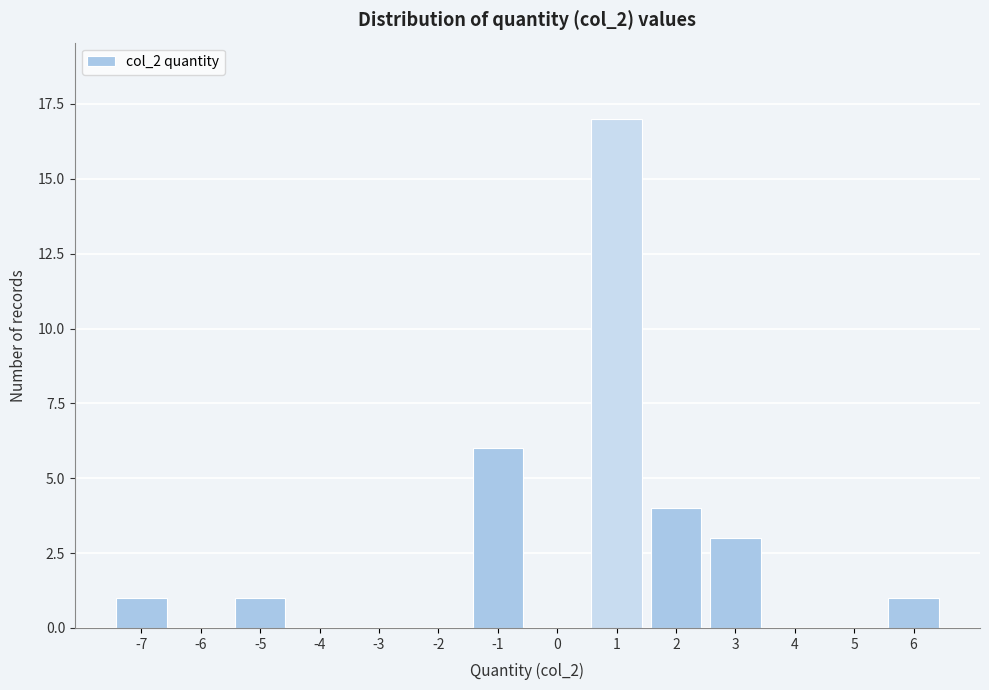

How tall is the bar that spans -7.5 to -6.5 on the x-axis? The values are not printed on the chart, so give them approximately, as read against the axis.

1